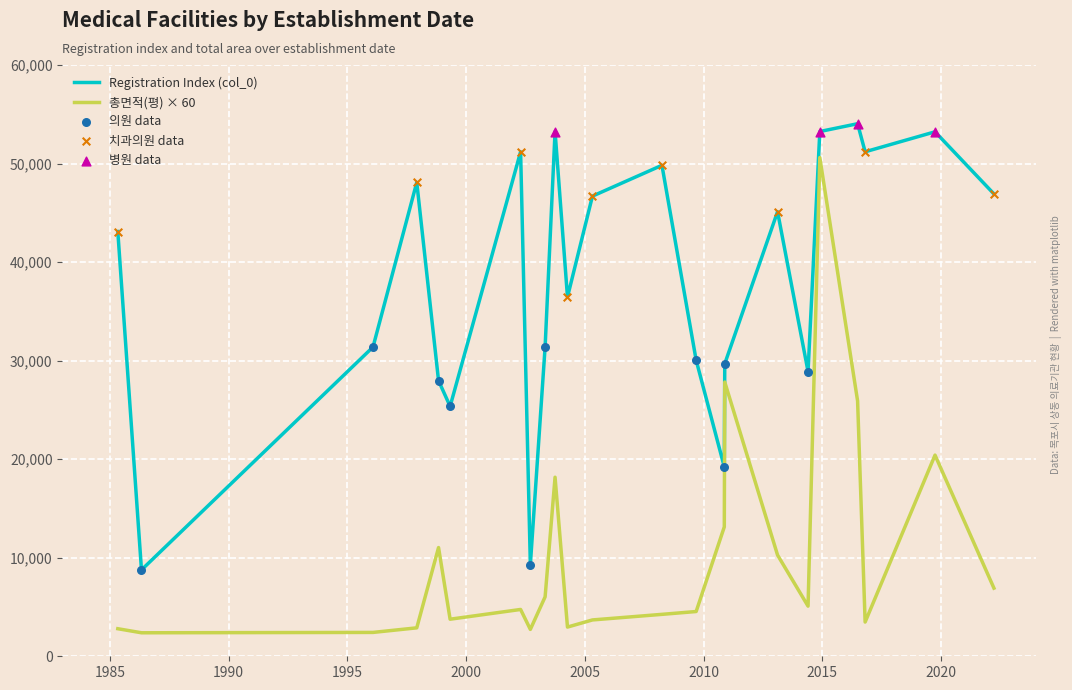

Which series has the largest total across all categories?

Registration Index (col_0)